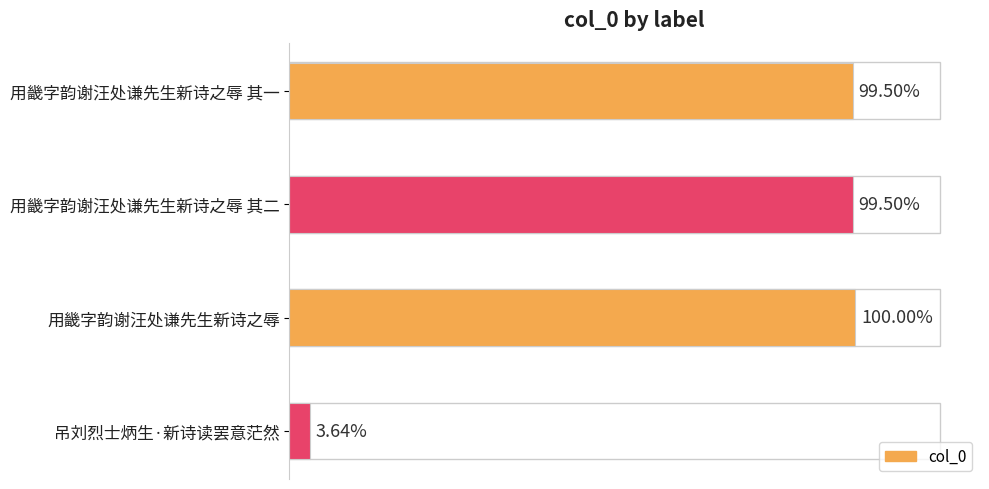

Are the bars horizontal?

Yes